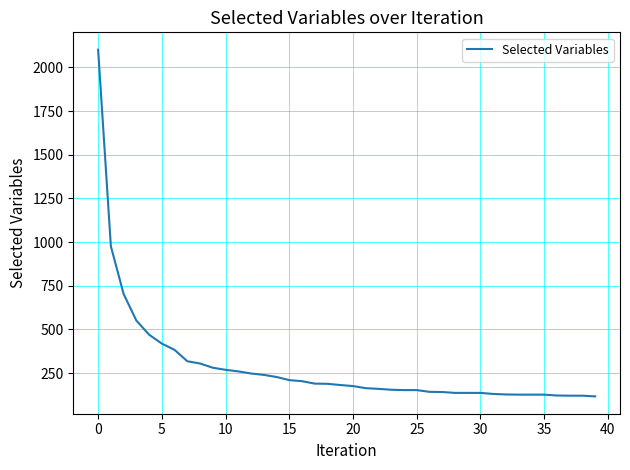

What is the difference between the maximum and minimum values?

1984